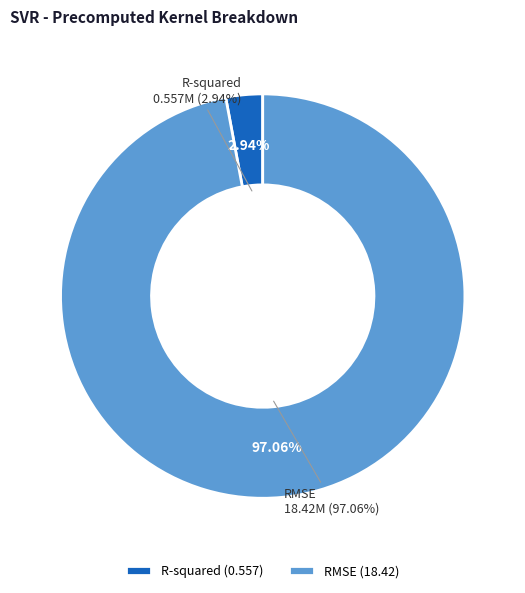

Is there a majority slice in this chart?

Yes